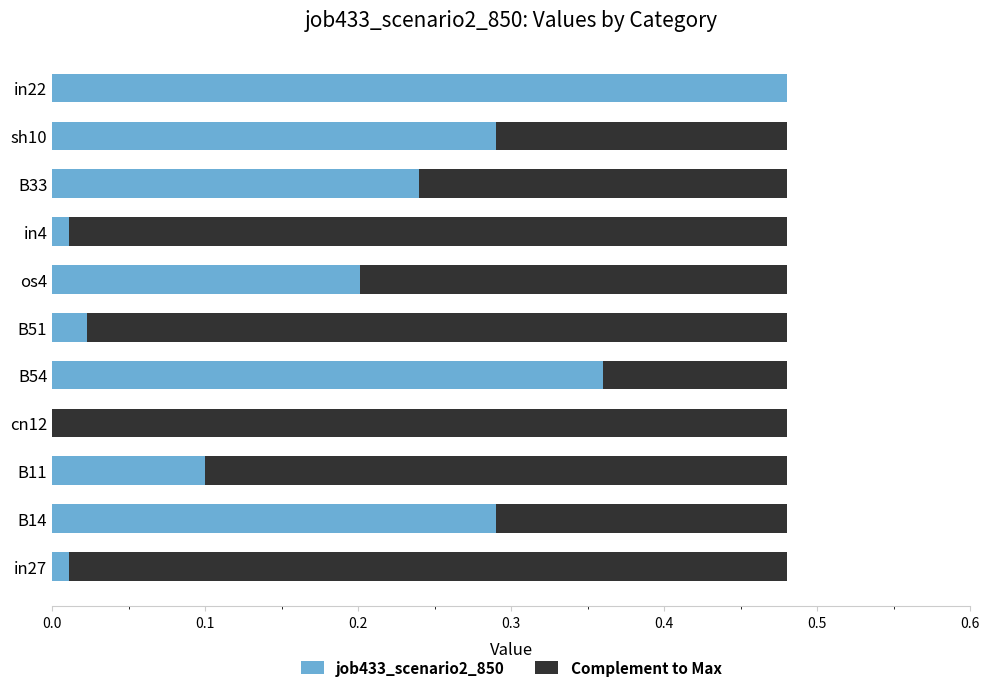

What are all the series names shown in the legend?

job433_scenario2_850, Complement to Max